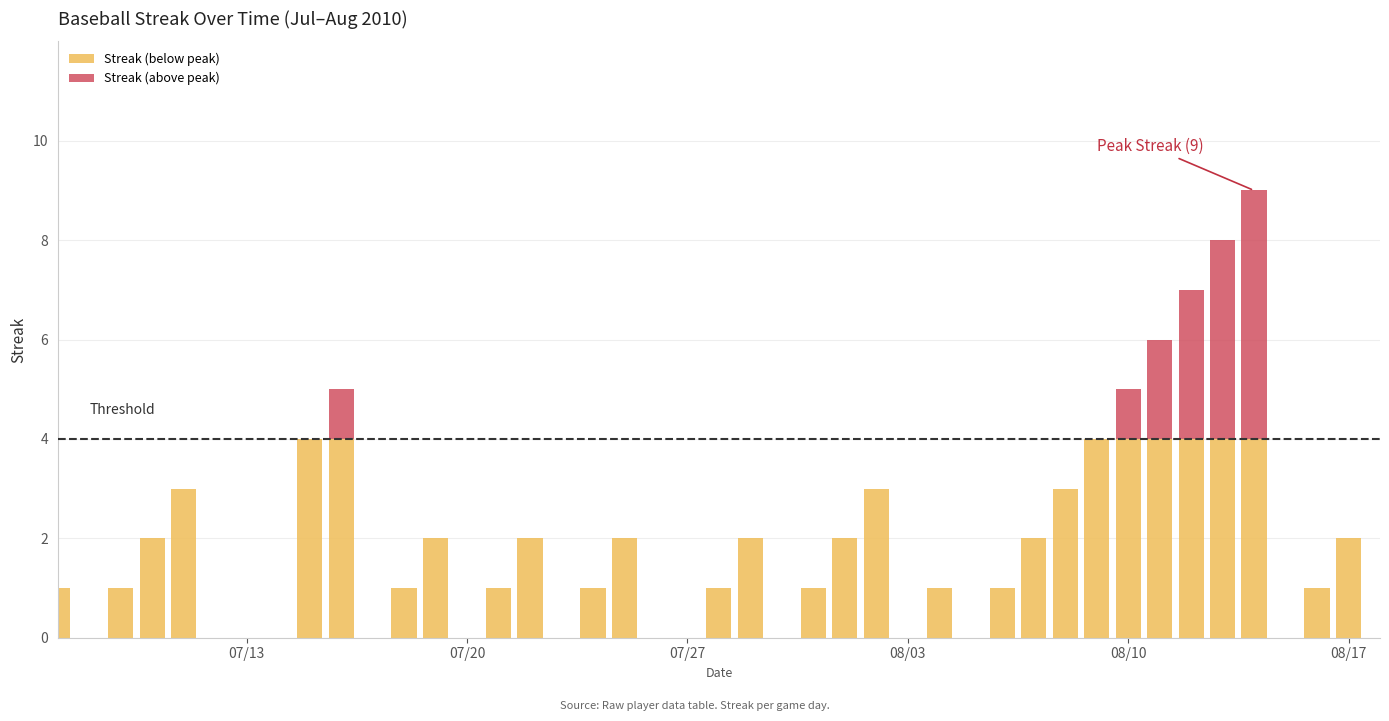

How many Streak (above peak) values are between 0 and 1?

36